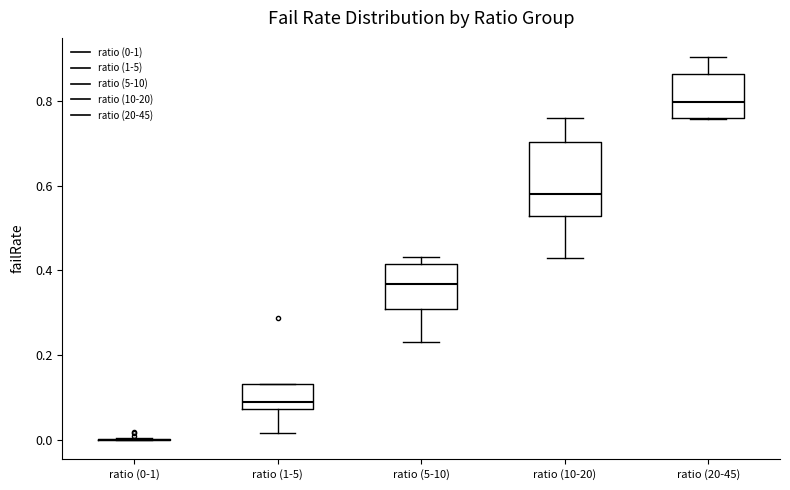

Reading left to right, read every box against the y-axis: the position of its median line, the range the box covers, and the ends of its whiskers. The values are not printed on the chart, so give them approximately, as read against the axis.

ratio (0-1): box collapsed to a line at 0.00, whiskers 0.00 to 0.00
ratio (1-5): median 0.10, box 0.08 to 0.14, whiskers 0.02 to 0.14
ratio (5-10): median 0.36, box 0.30 to 0.42, whiskers 0.24 to 0.44
ratio (10-20): median 0.58, box 0.52 to 0.70, whiskers 0.44 to 0.76
ratio (20-45): median 0.80, box 0.76 to 0.86, whiskers 0.76 to 0.90